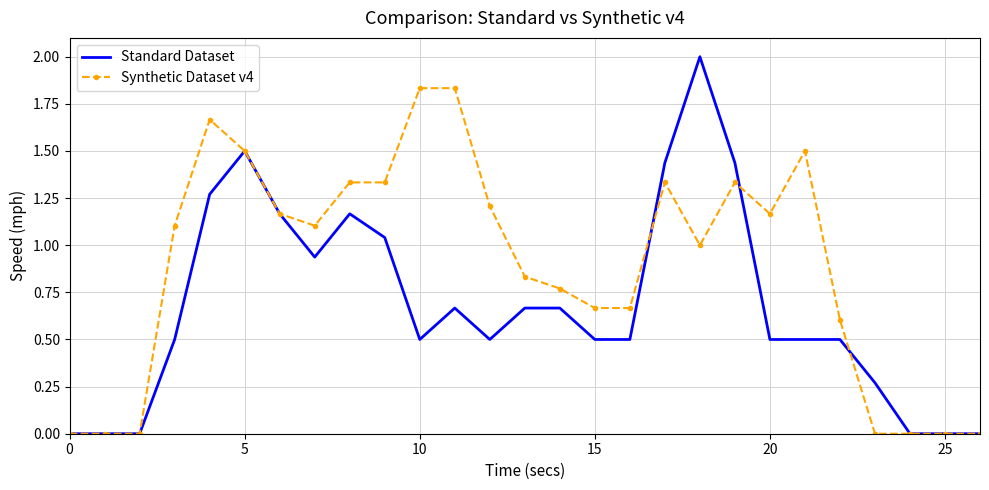

What is the maximum value for Standard Dataset?

2.0